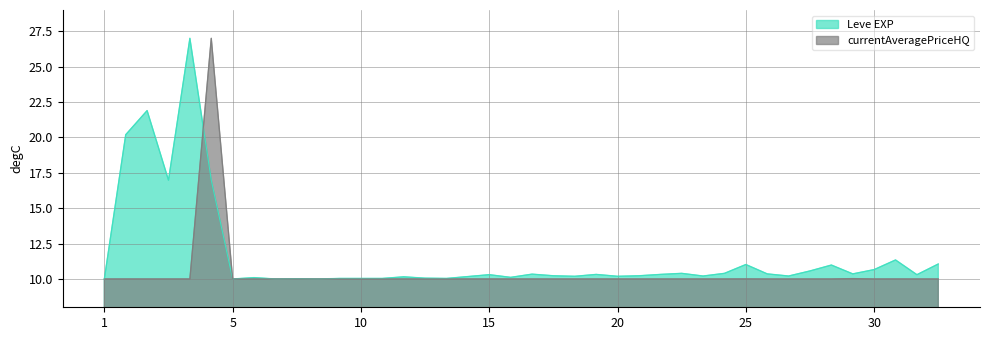

What is the total value across all series at 5?

20.0